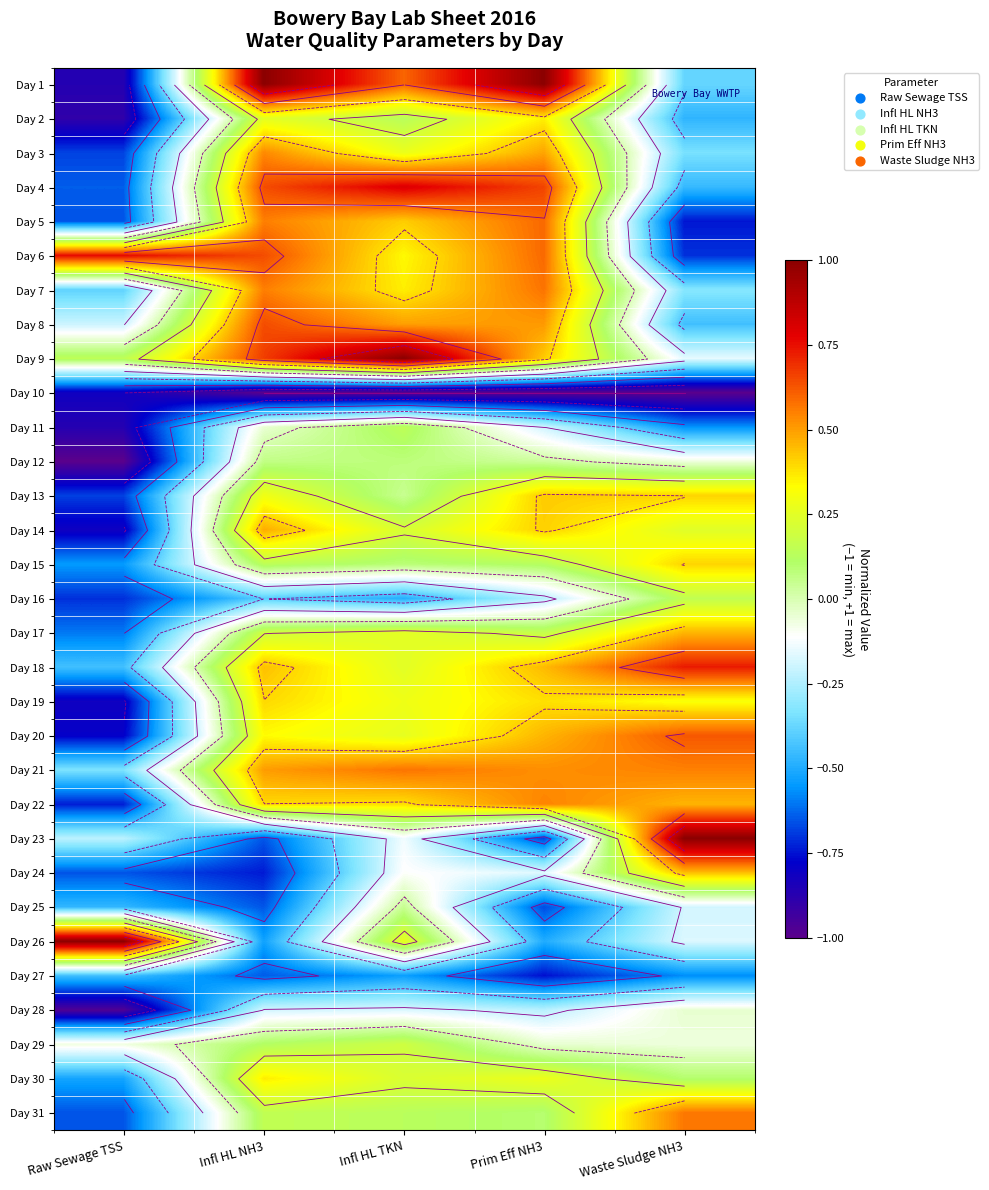

Where is Day 15 nearest to the value 0?

Infl HL TKN